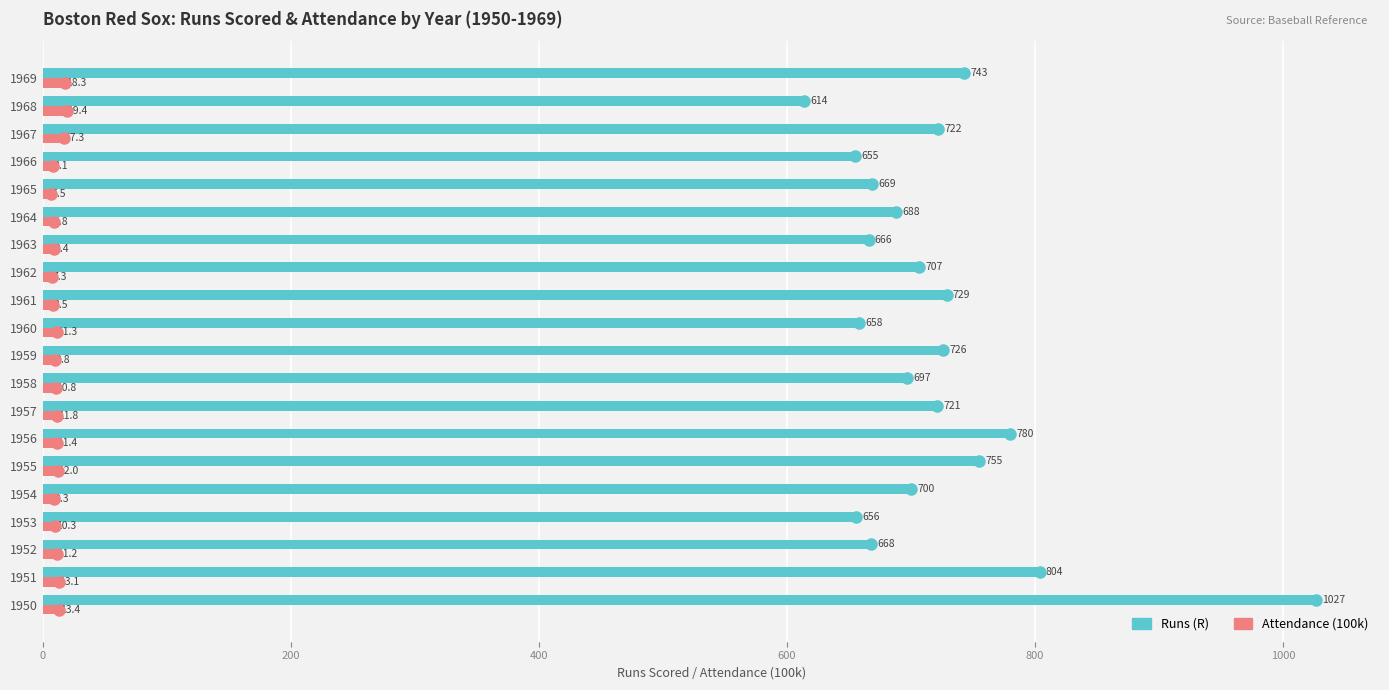

What is the lowest value of the Attendance (100k) series?

6.5